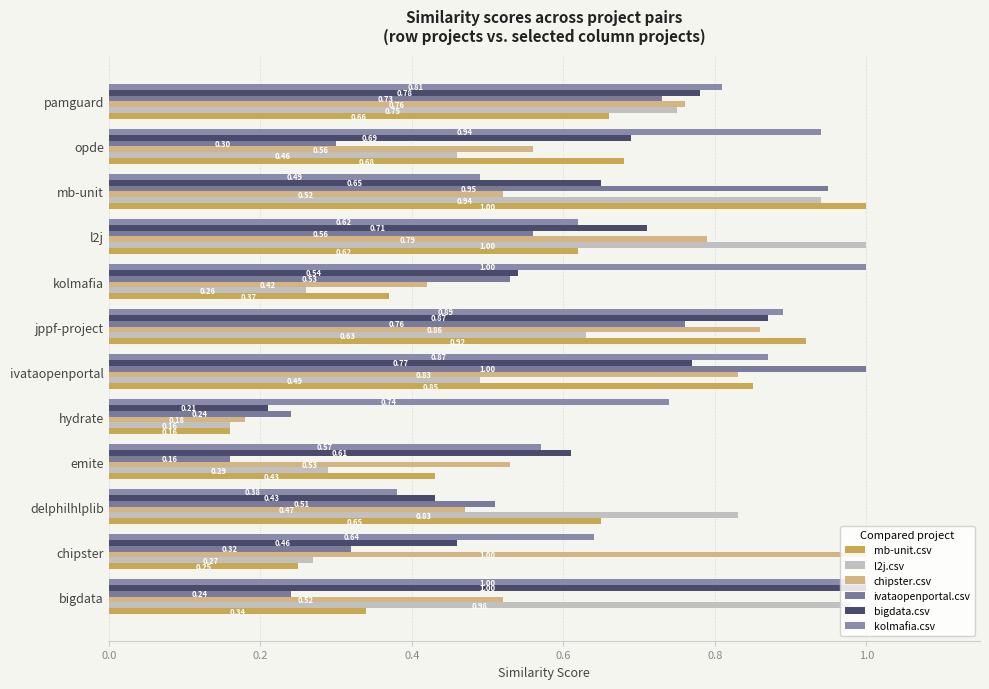

At which label does kolmafia.csv reach its minimum?

delphilhlplib